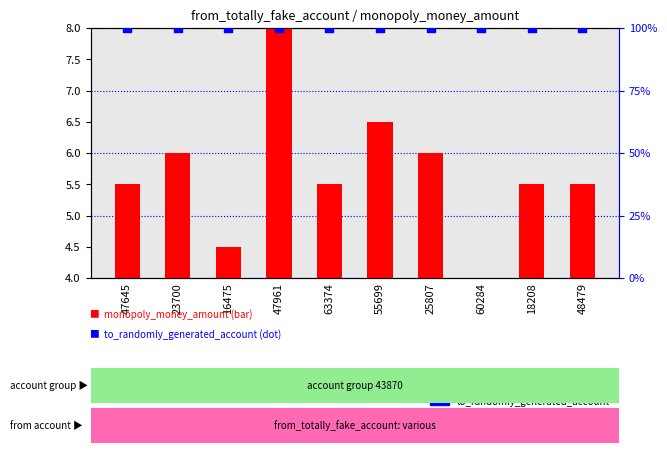

At which category is the sum across all series the highest?

47961